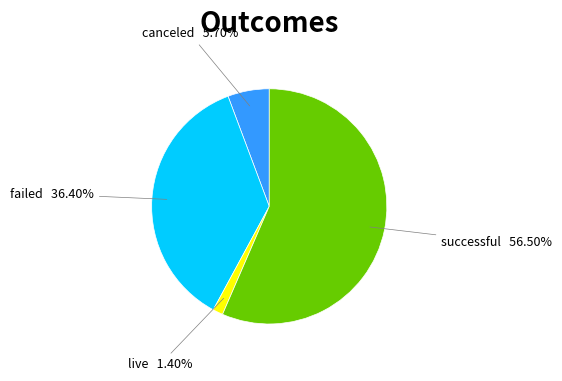

Which slice is the largest?

successful